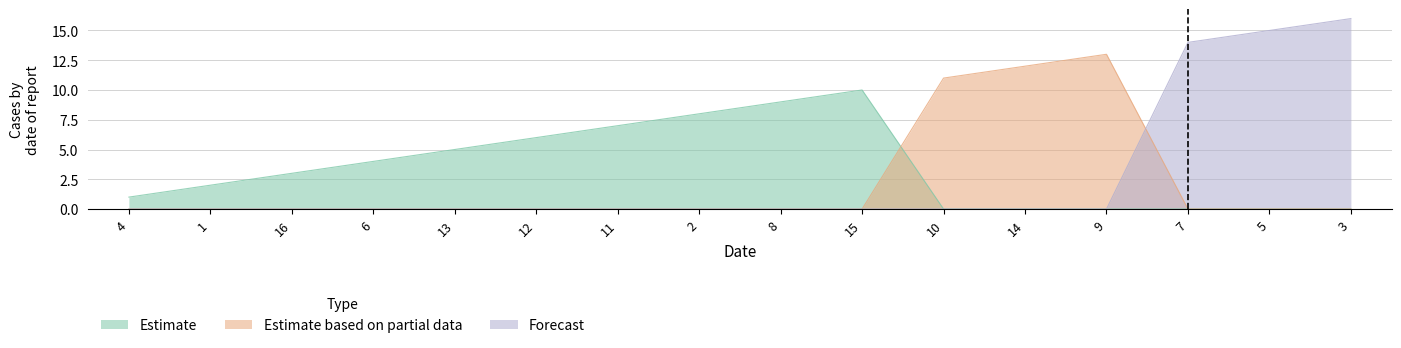

Which category has the highest value across all series?

3